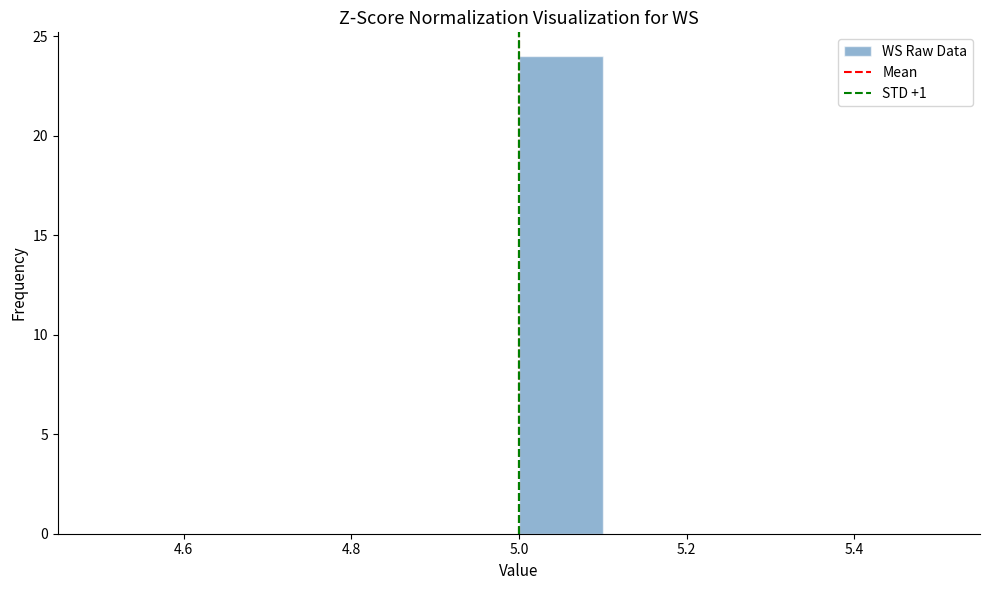

How tall is the bar that spans 5.0 to 5.1 on the x-axis? The values are not printed on the chart, so give them approximately, as read against the axis.

24